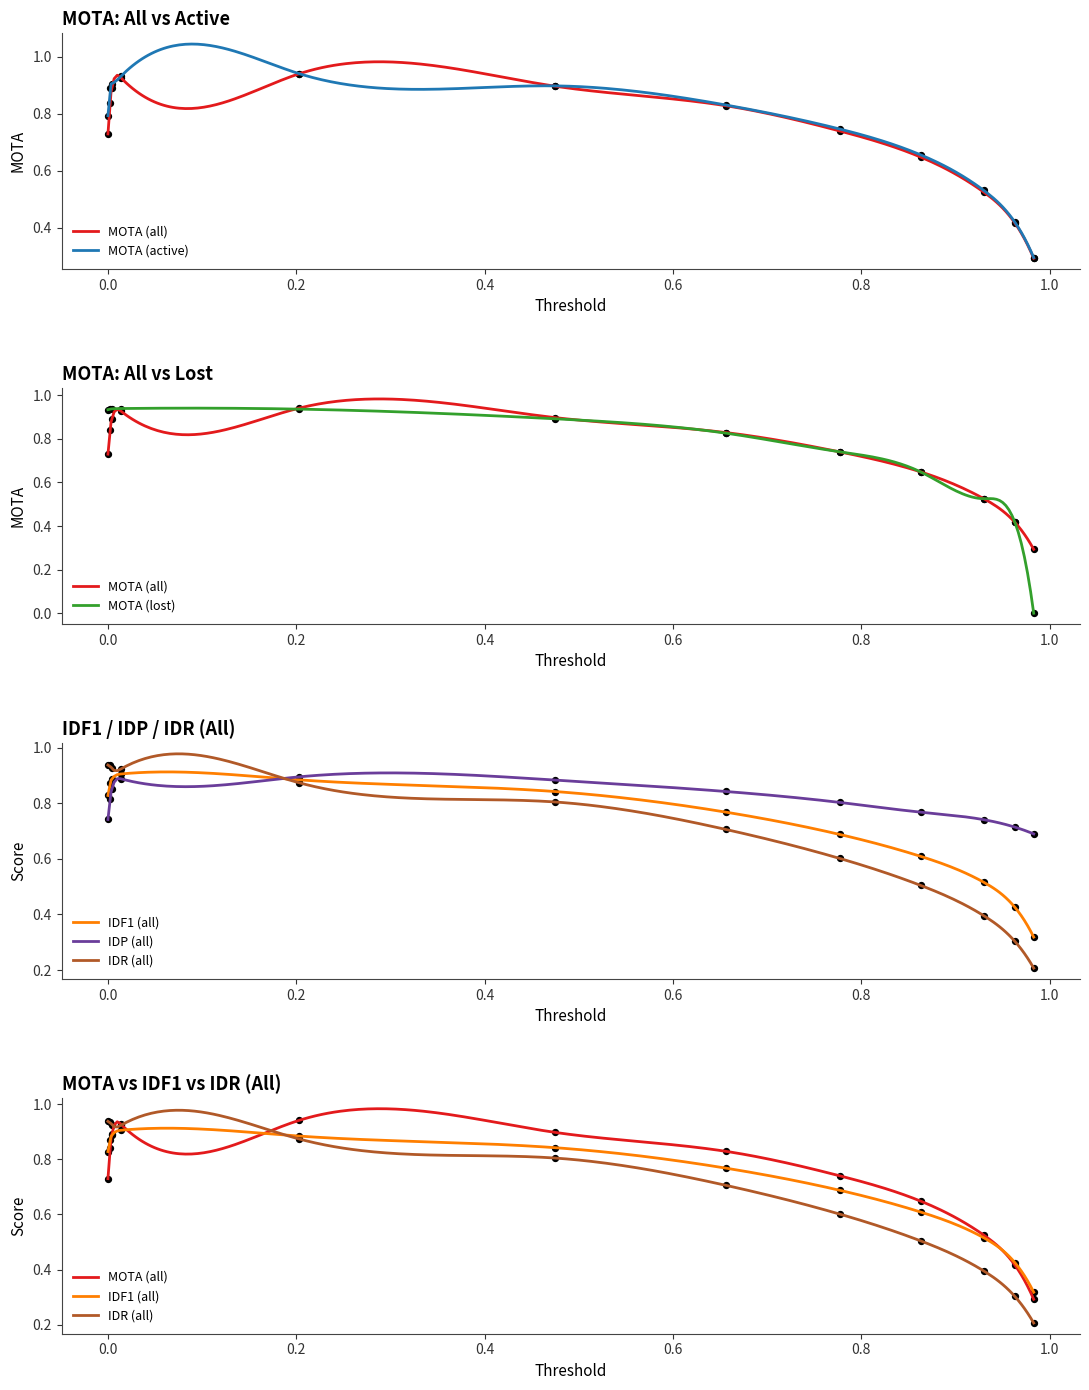

Which series contains the highest Y value?

MOTA (active)